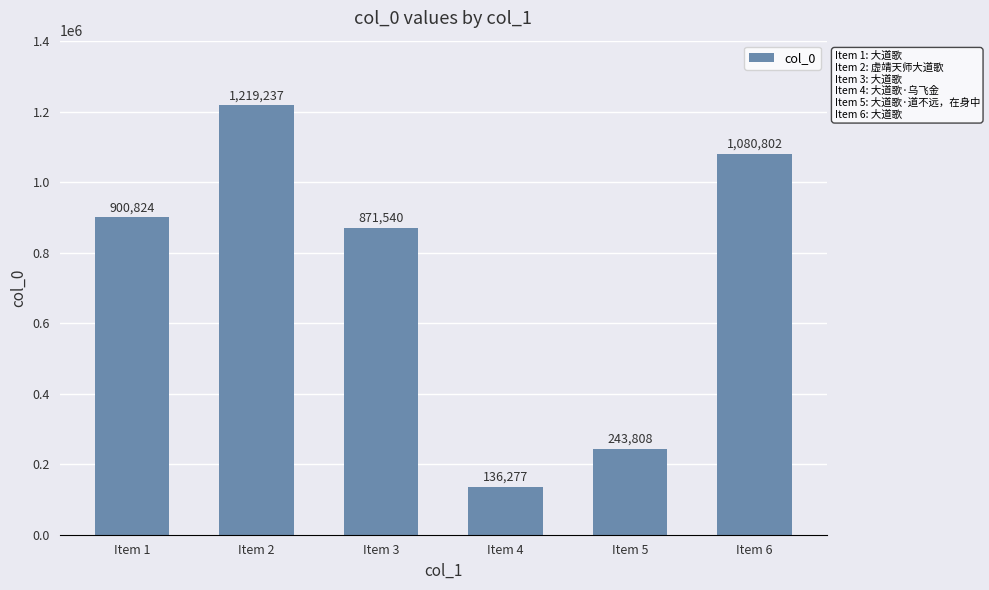

Reading left to right, what are all the values shown in this chart?

900824	1219237	871540	136277	243808	1080802